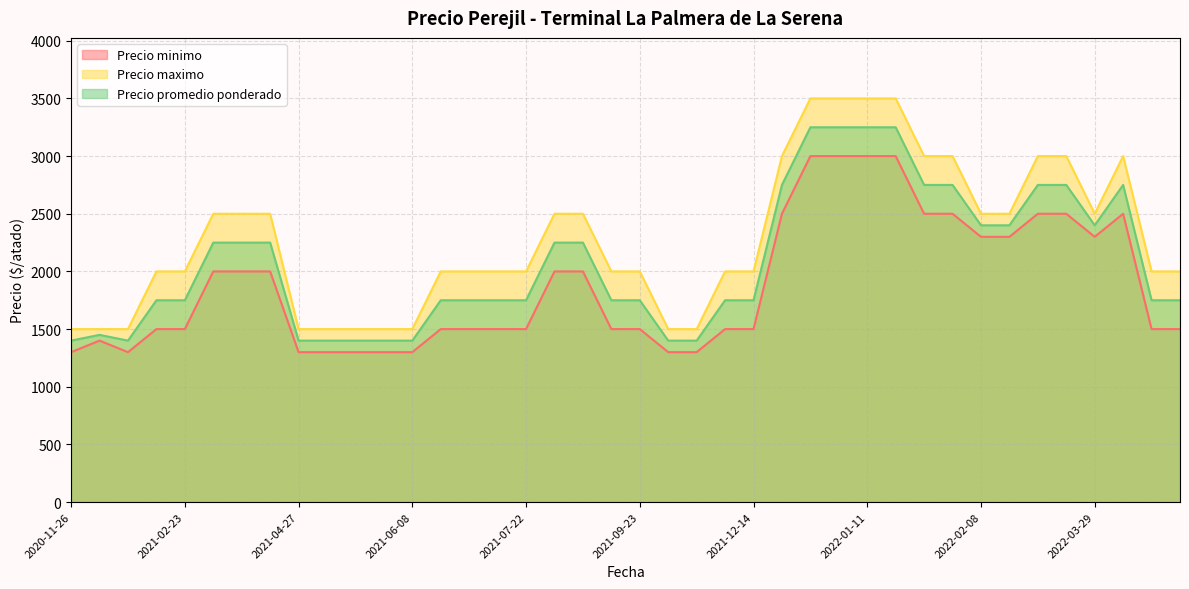

Where is Precio promedio ponderado nearest to the value 2325?

2022-03-29